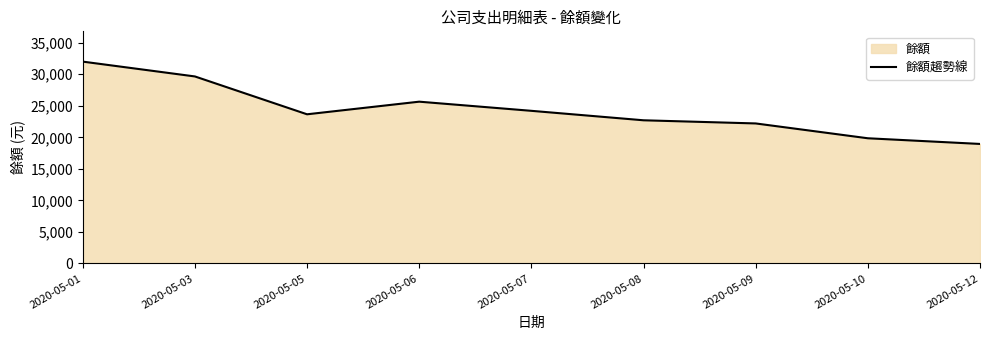

Reading left to right, list all the values displayed in this chart.

32000	29650	23650	25650	24200	22700	22200	19850	18951